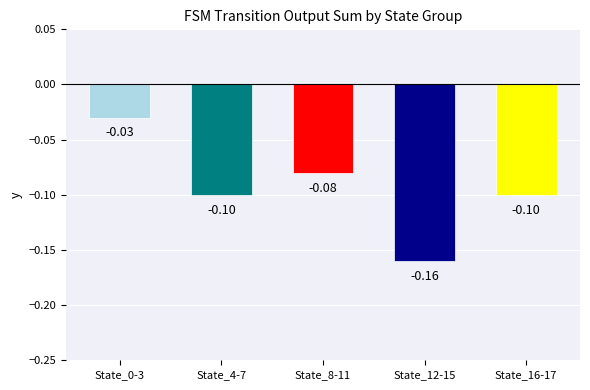

Which has a higher value, State_4-7 or State_12-15?

State_4-7